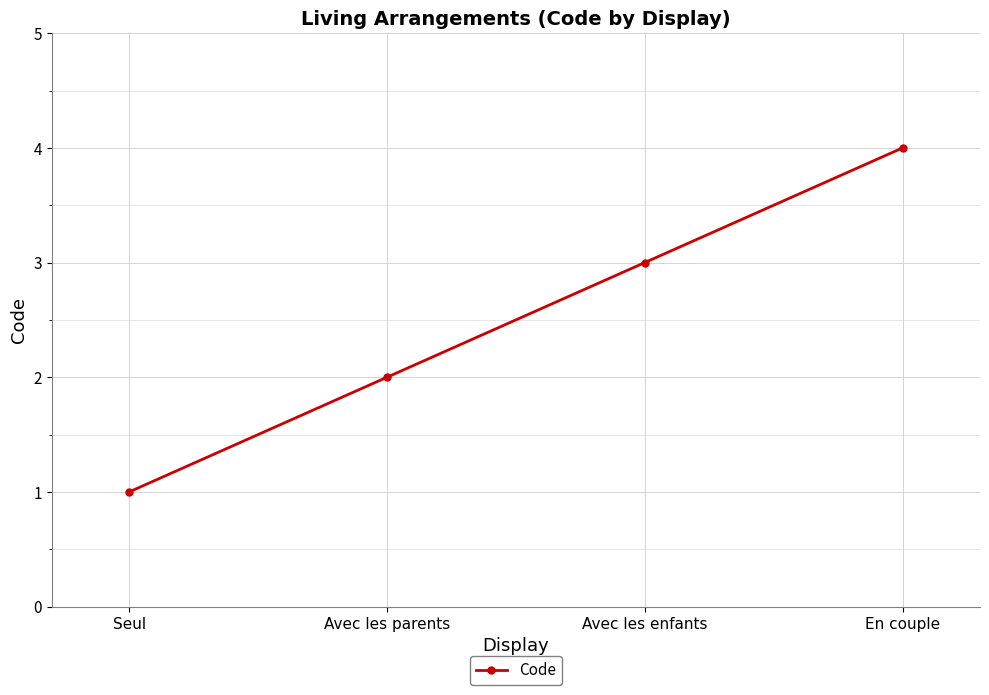

Which category has the lowest value across all series?

Seul